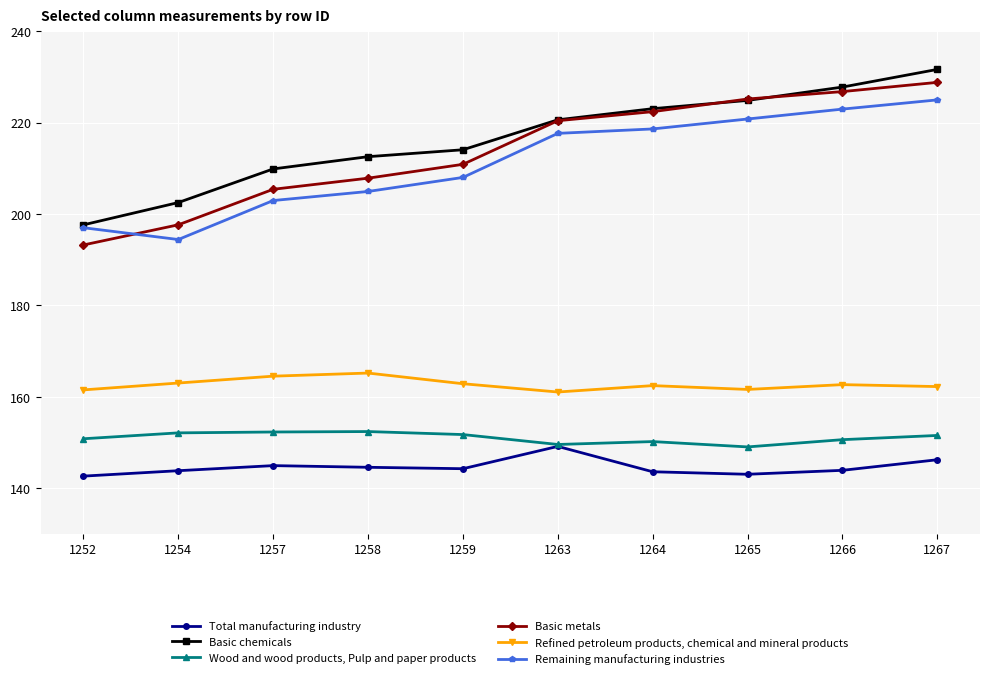

What is the difference between the highest and lowest values at 1264?

79.5